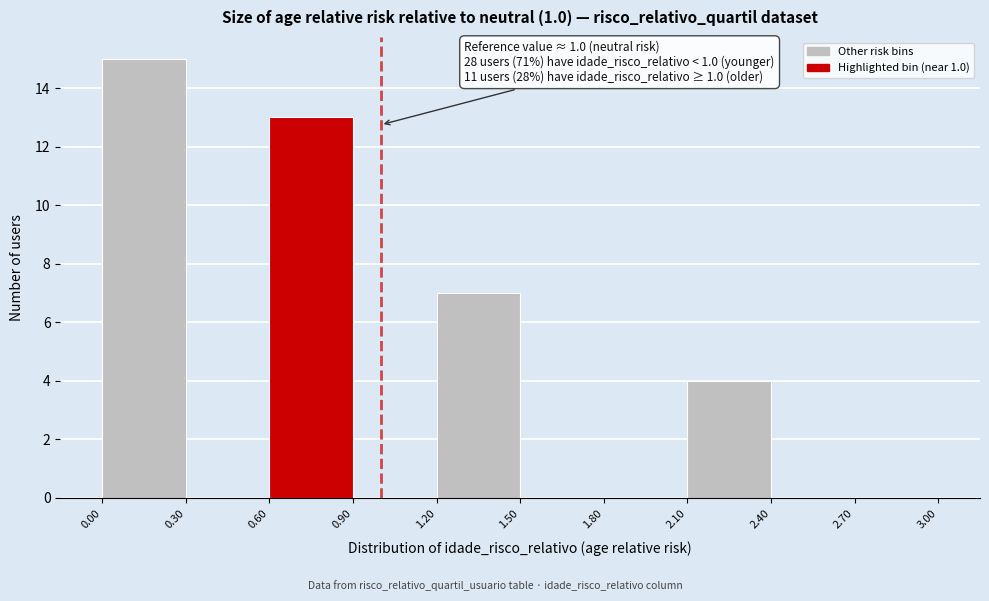

Which range on the x-axis has the tallest bar?

0.00 to 0.30